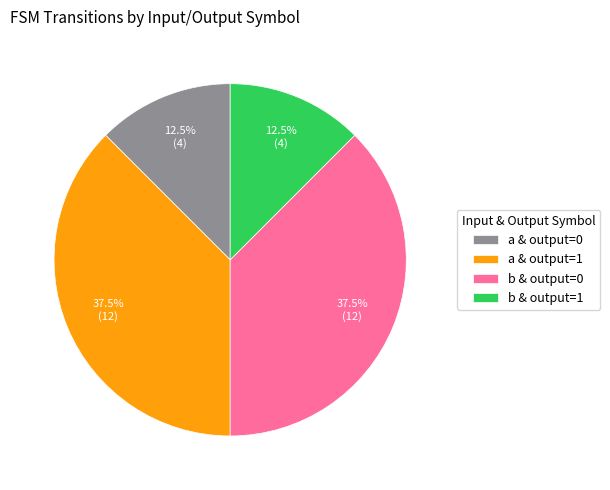

Is there any slice that represents more than half of the pie?

No